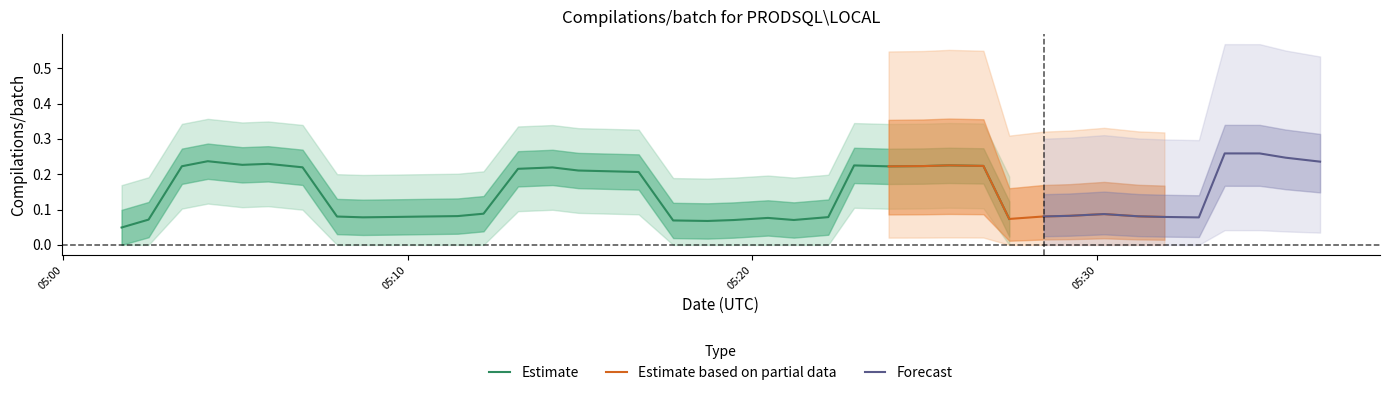

Is it true that the value at 2 is 0.1?

False